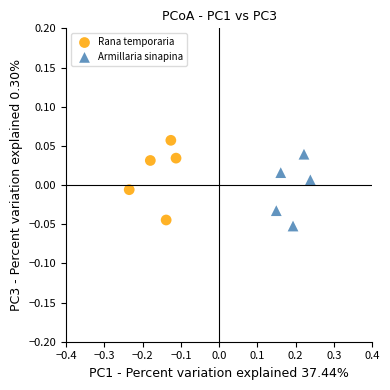

Which series reaches the maximum Y coordinate?

Rana temporaria